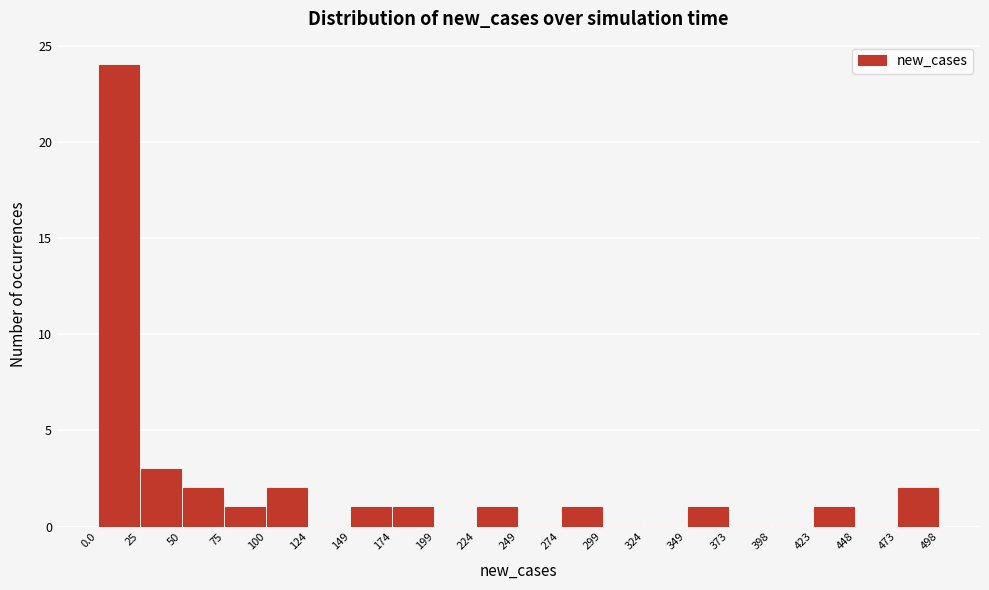

What is the height of the bar covering 224 to 249 on the x-axis? The values are not printed on the chart, so give them approximately, as read against the axis.

1